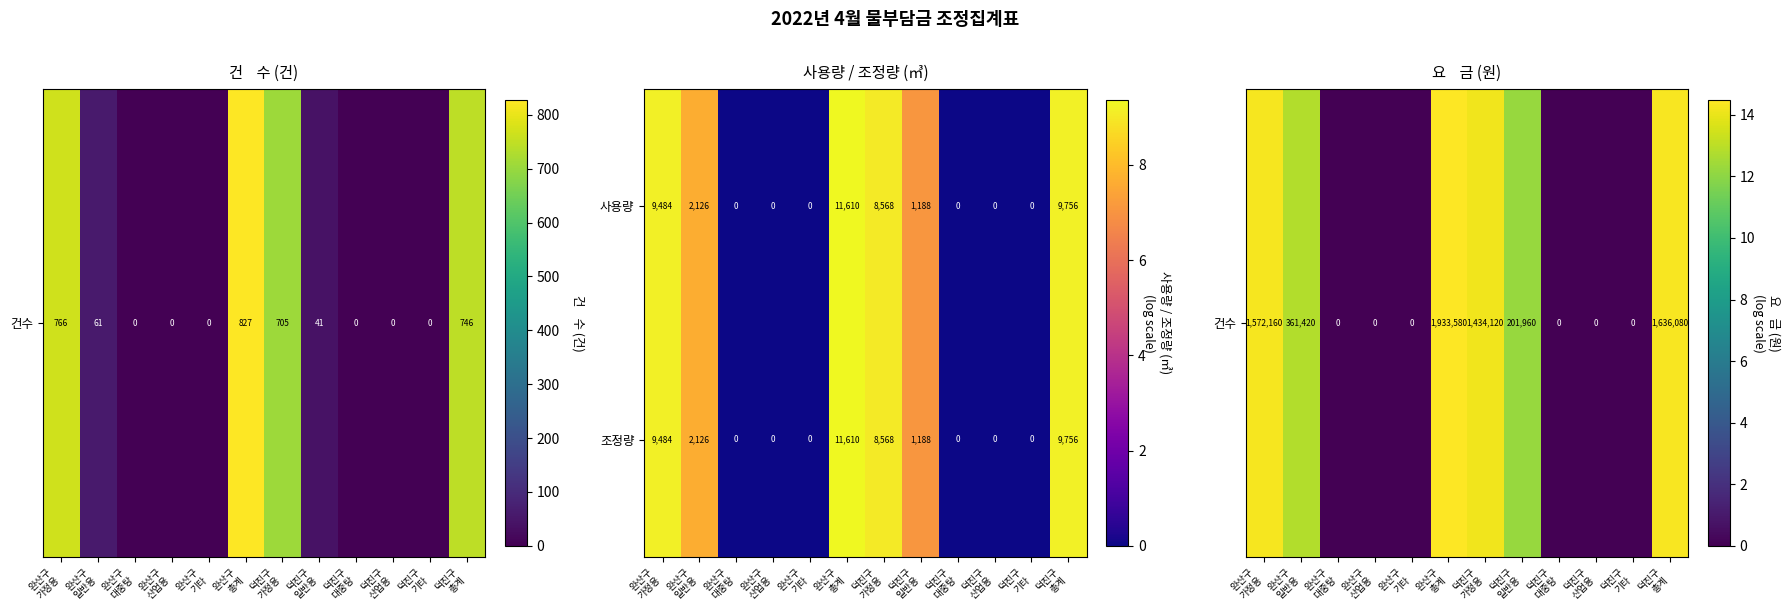

What is the sum of all 조정량 values?

42732